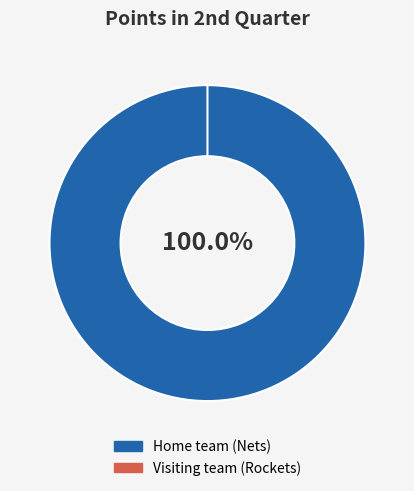

Combined, do Home team (Nets) and Visiting team (Rockets) account for over 50%?

Yes